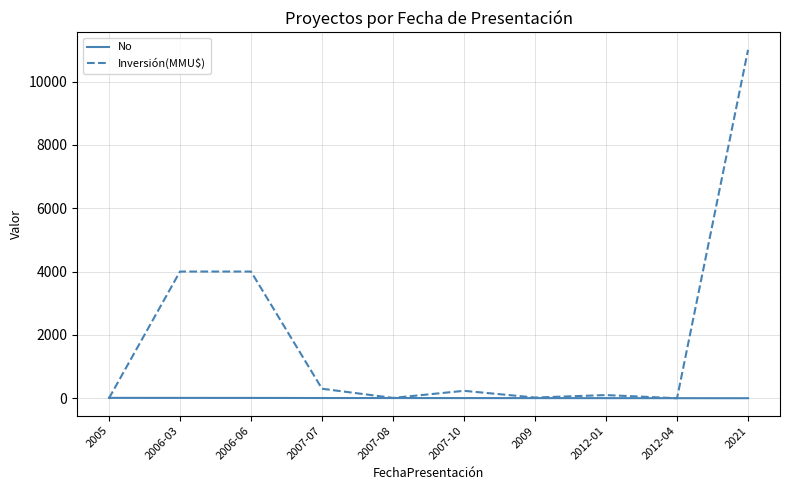

Which series has the largest range (max minus min)?

Inversión(MMU$)